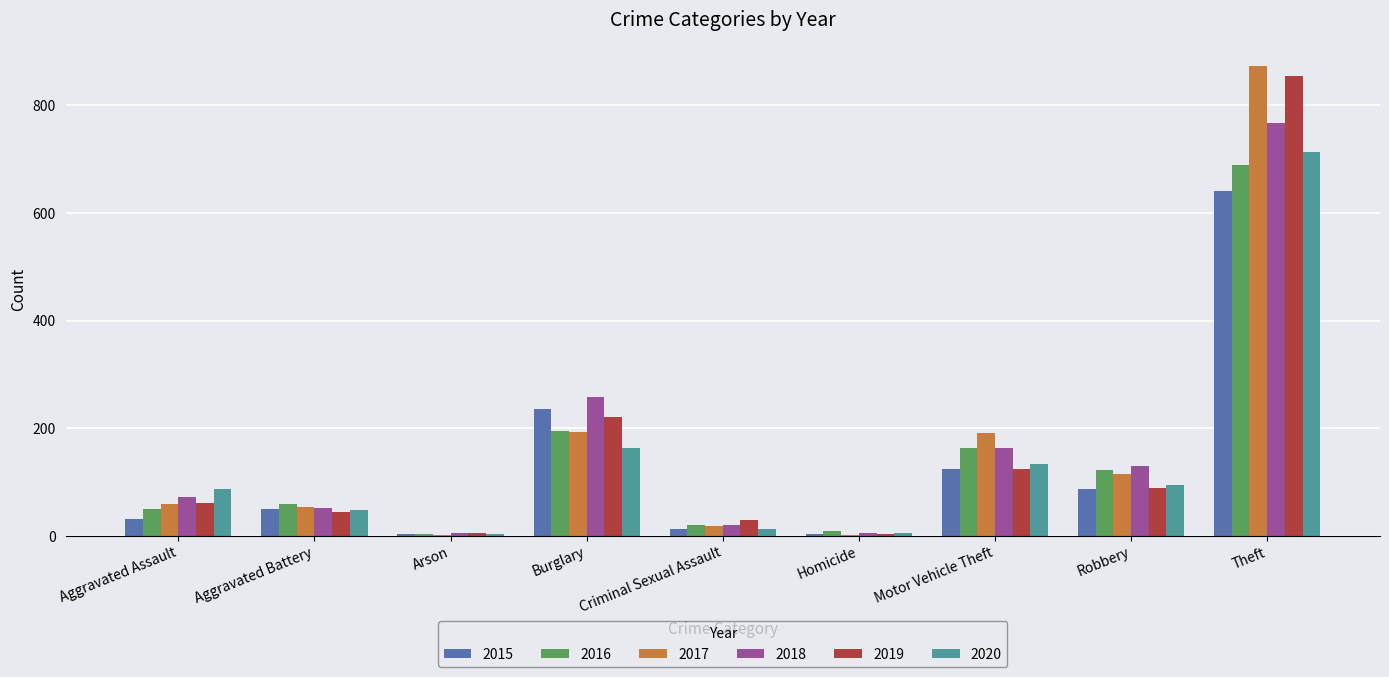

The 2018 series shows 257 at Burglary. True or false?

True